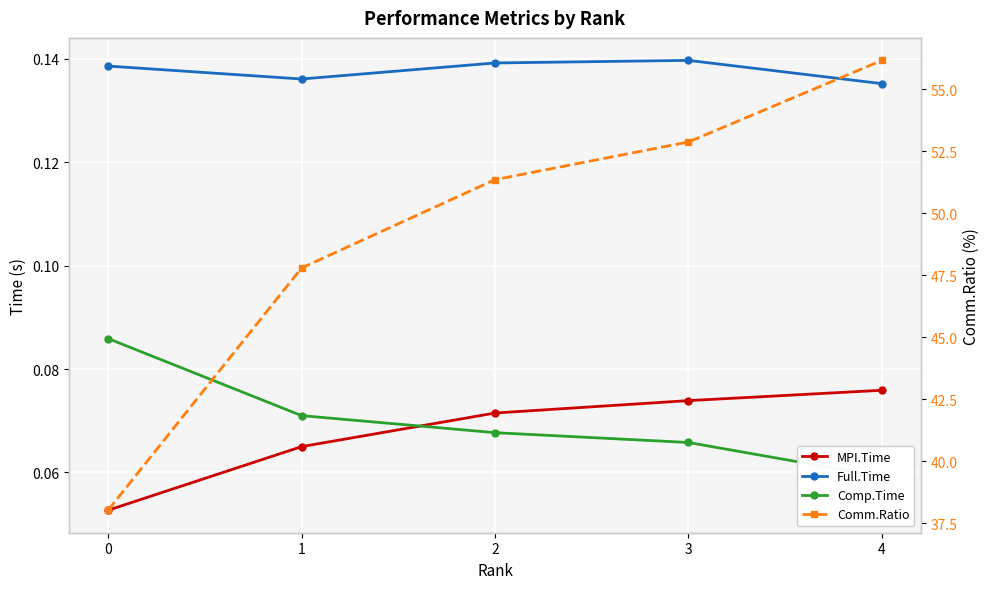

How many Full.Time values are between 0 and 1?

5